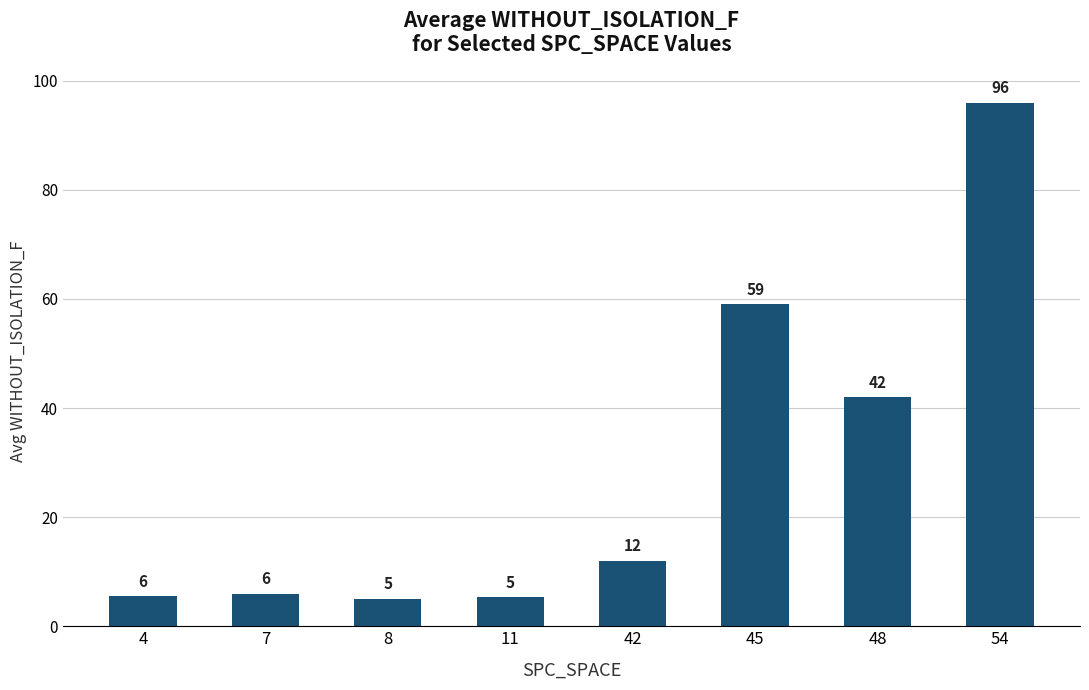

Which has a higher value, 7 or 11?

7